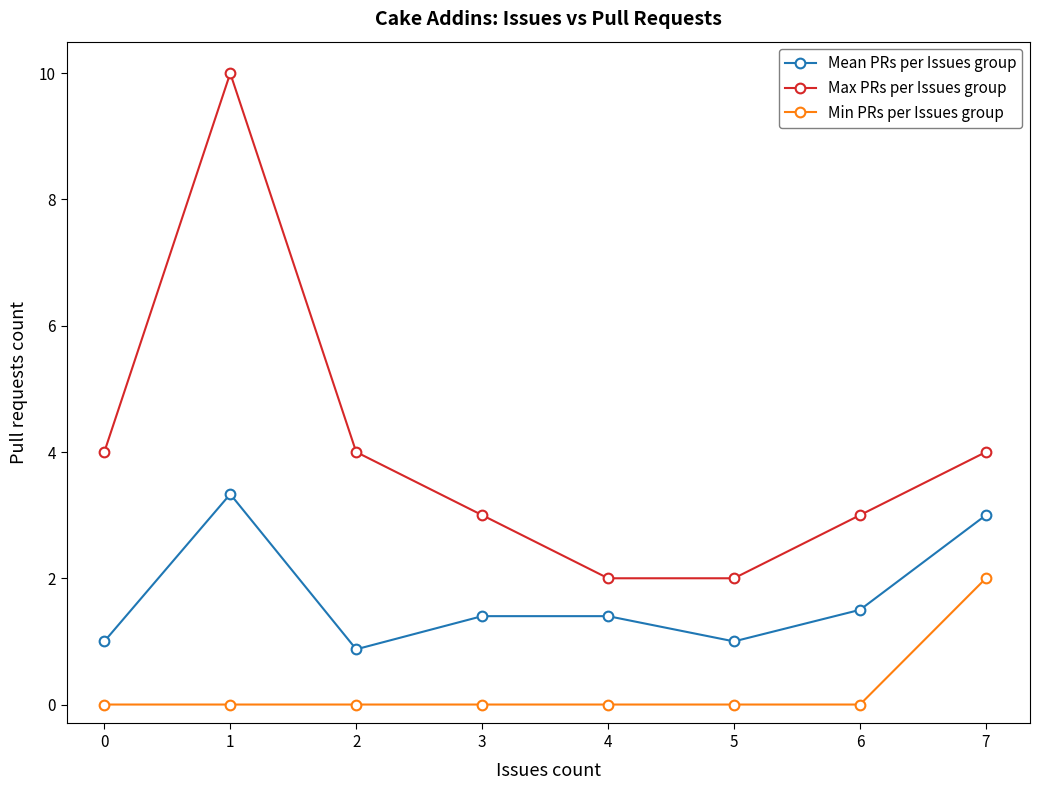

What is the value of the Mean PRs per Issues group point at the 6th from the left?

1.0